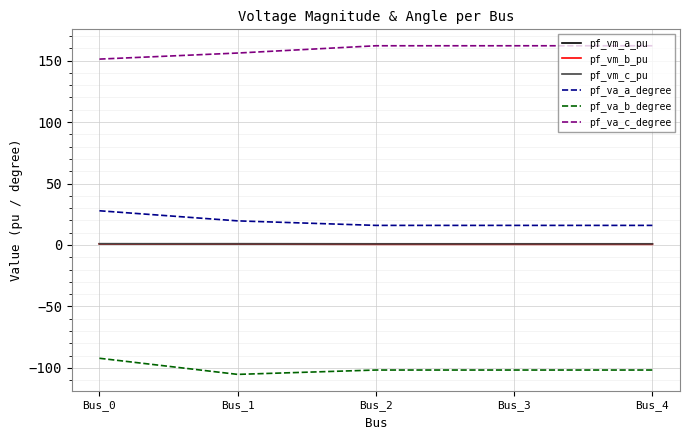

What is the maximum value for pf_va_a_degree?

27.8